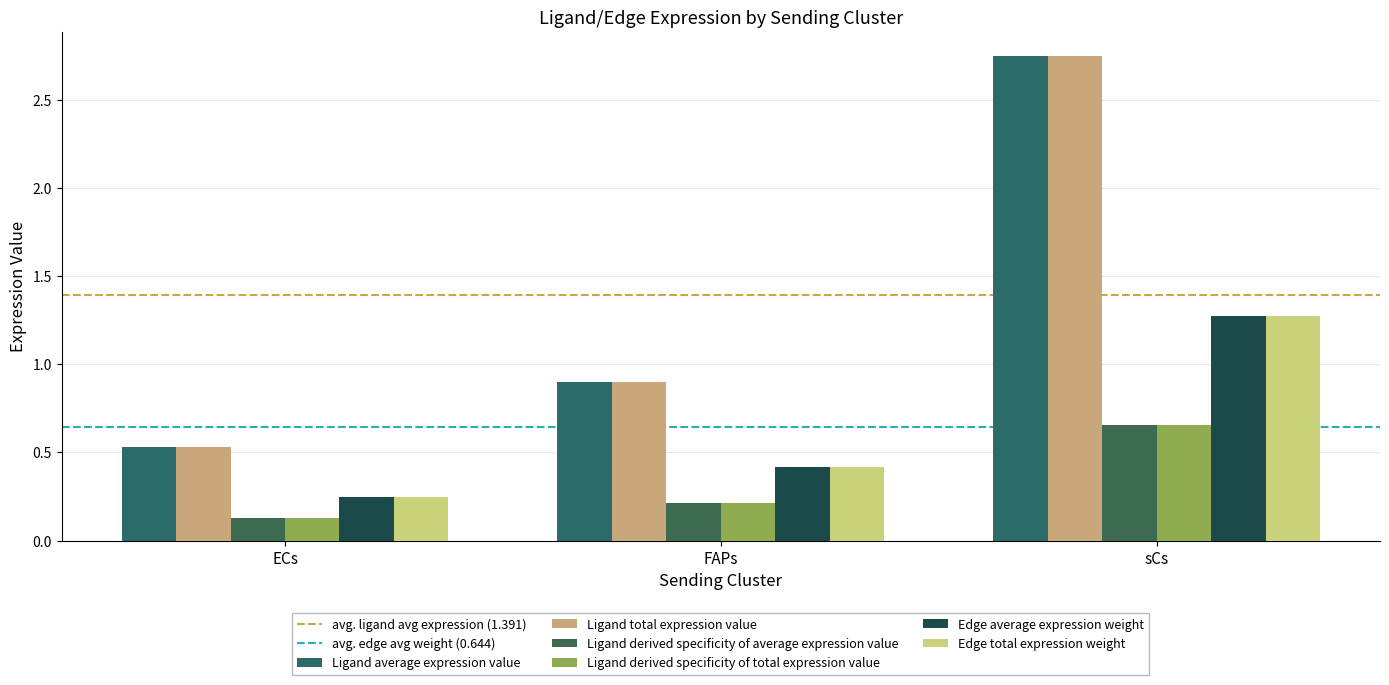

List the series in order of their peak value, highest first.

Ligand average expression value, Ligand total expression value, Edge average expression weight, Edge total expression weight, Ligand derived specificity of average expression value, Ligand derived specificity of total expression value